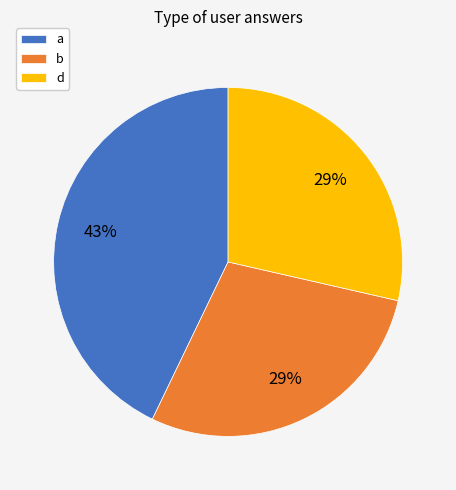

Which slice is the largest?

a